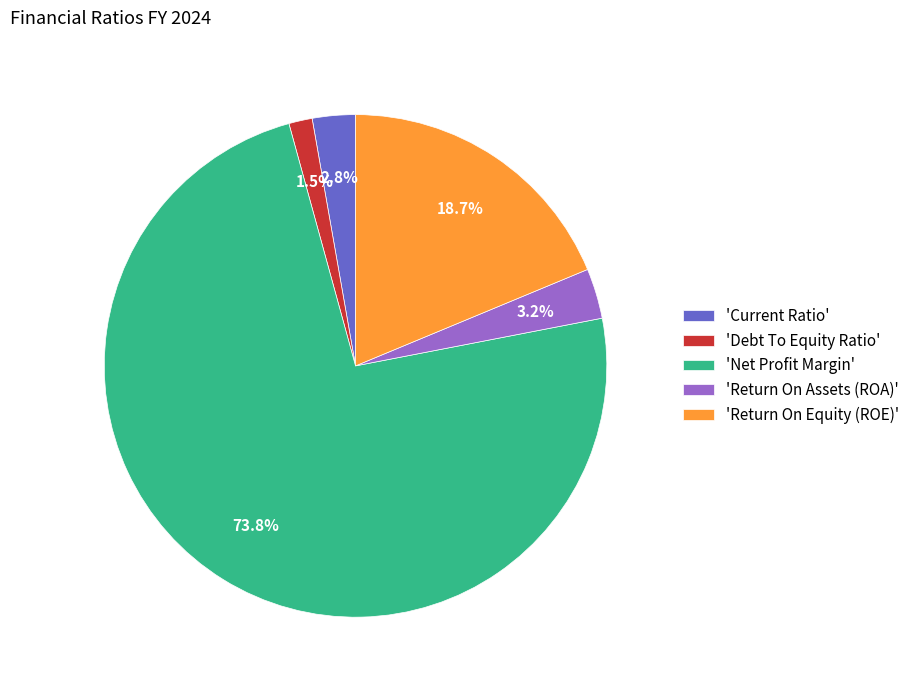

Count the number of slices in the pie.

5